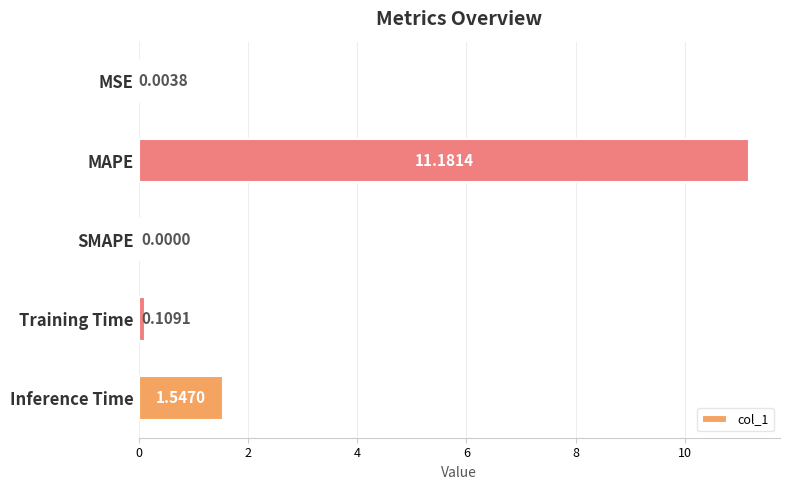

Where is the data nearest to the value 5?

Inference Time